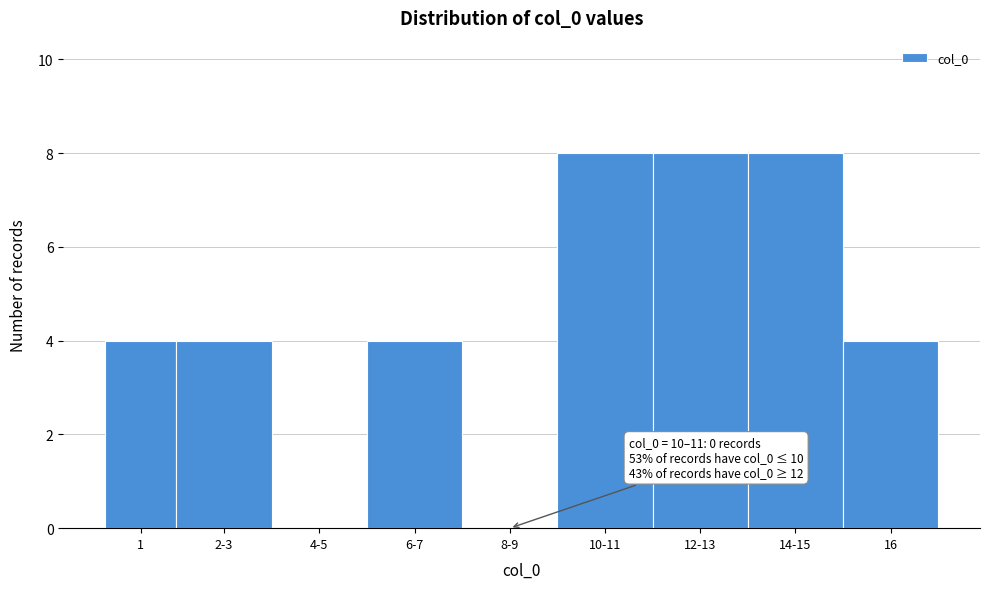

Reading left to right, list all the values displayed in this chart.

1=4	2-3=4	4-5=0	6-7=4	8-9=0	10-11=8	12-13=8	14-15=8	16=4